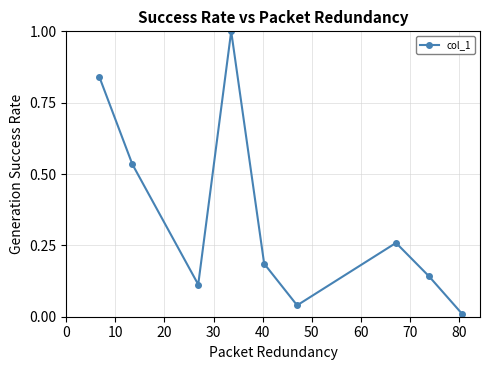

How many points are higher than both their immediate neighbors (excluding endpoints)?

2